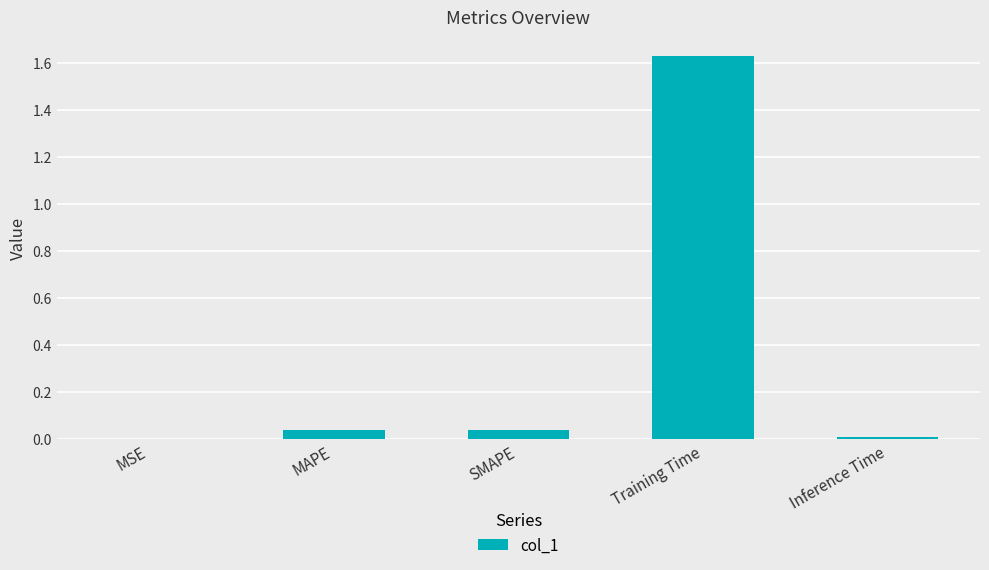

Which label corresponds to the largest value in the chart?

Training Time